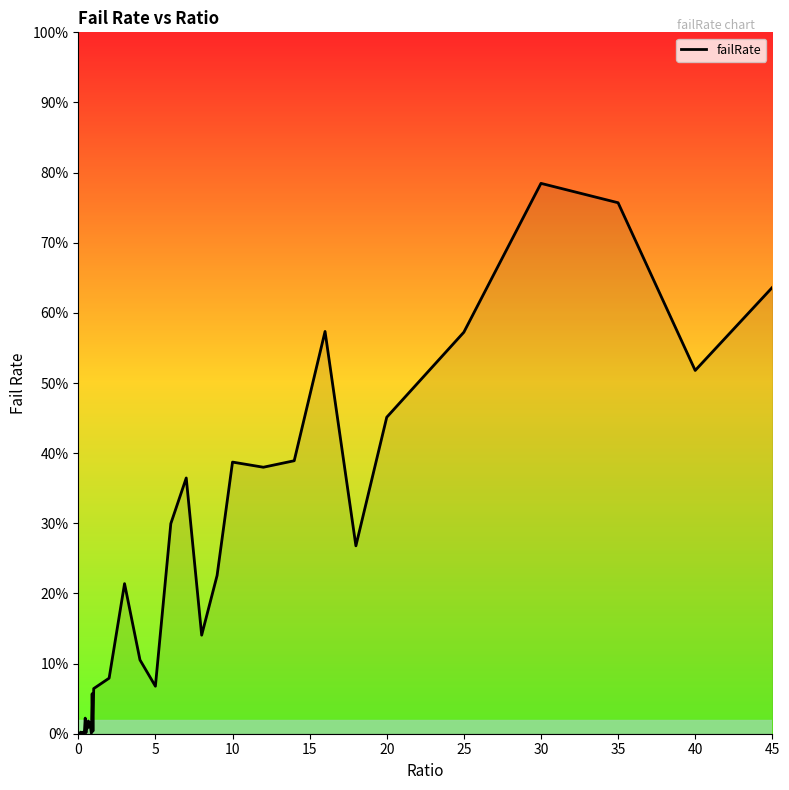

Is this an area chart (filled region under the line)?

Yes